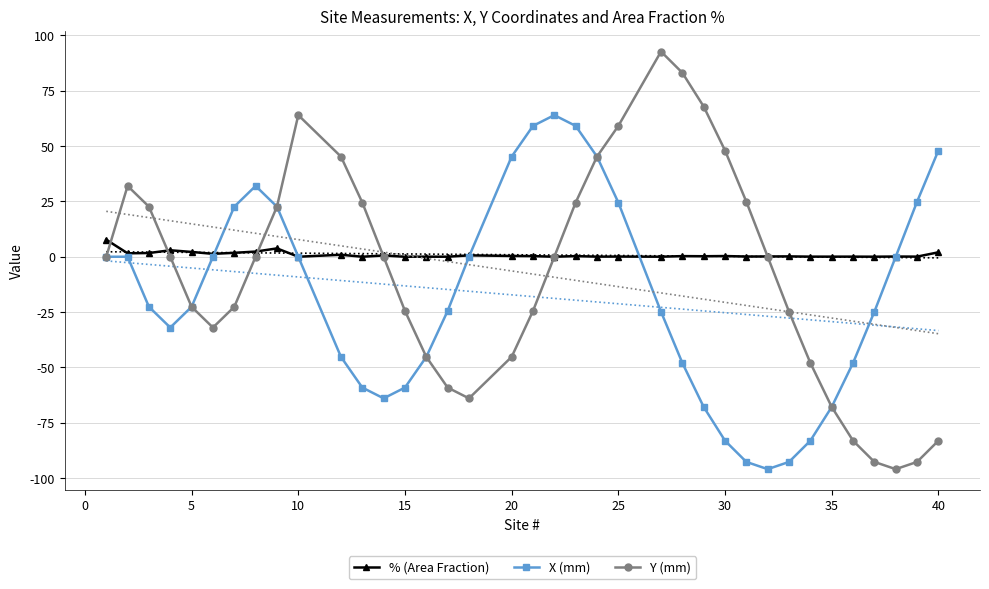

Count the number of data series in this chart.

3